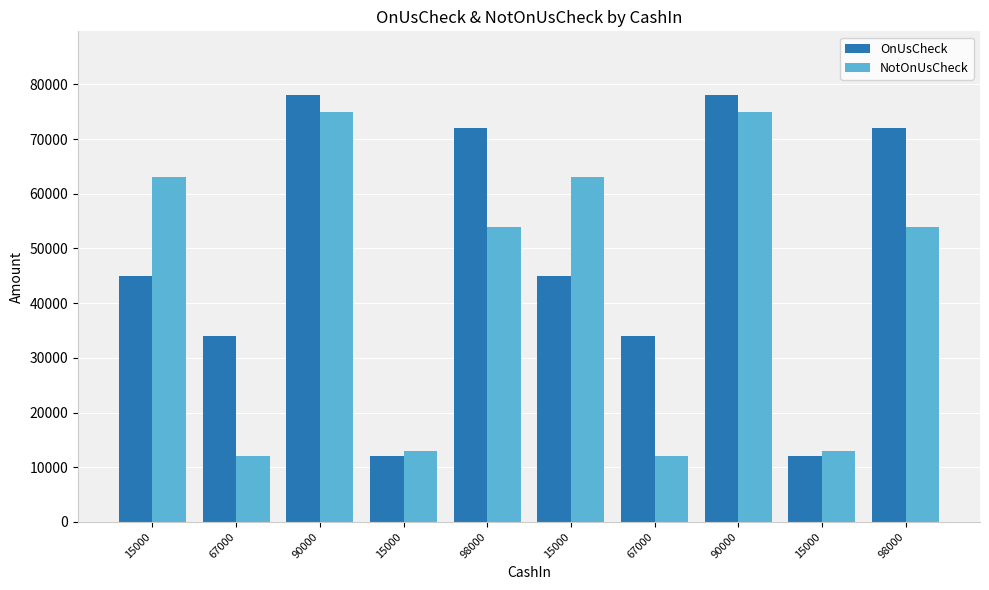

How many data points in OnUsCheck are less than 45000?

4